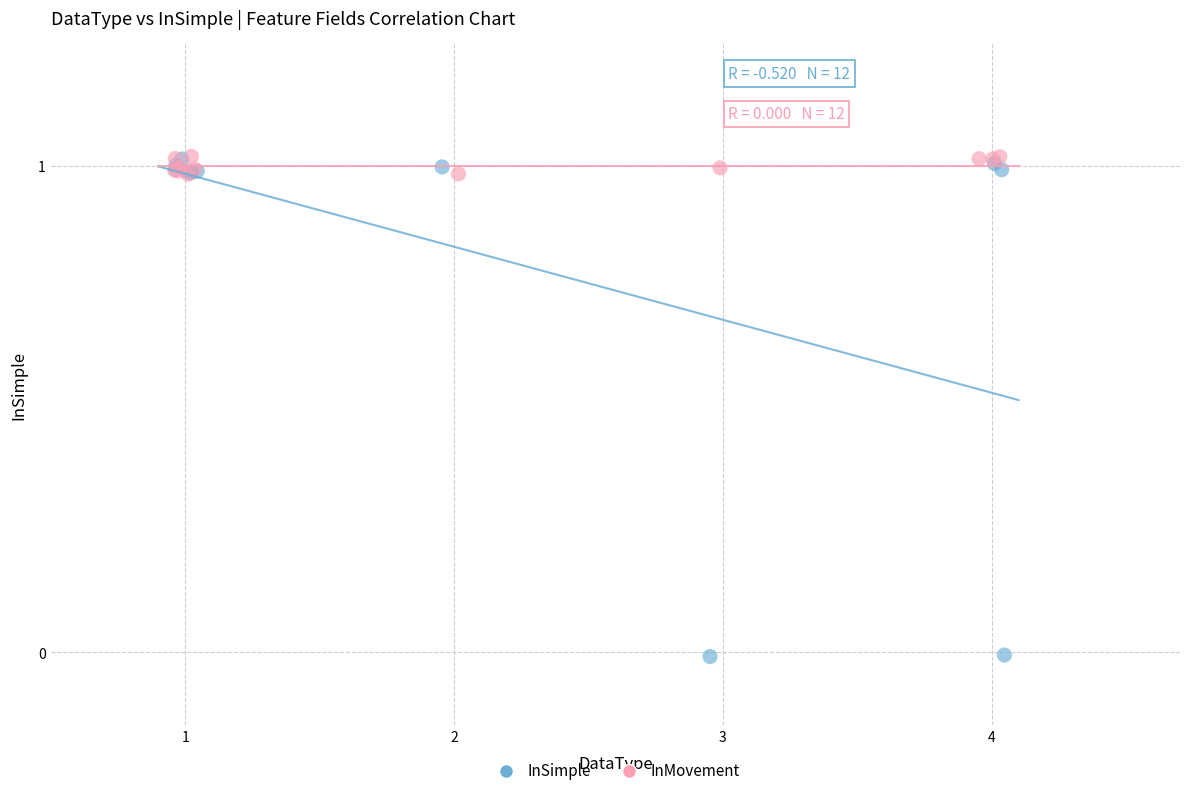

Which series contains the lowest Y value?

InSimple